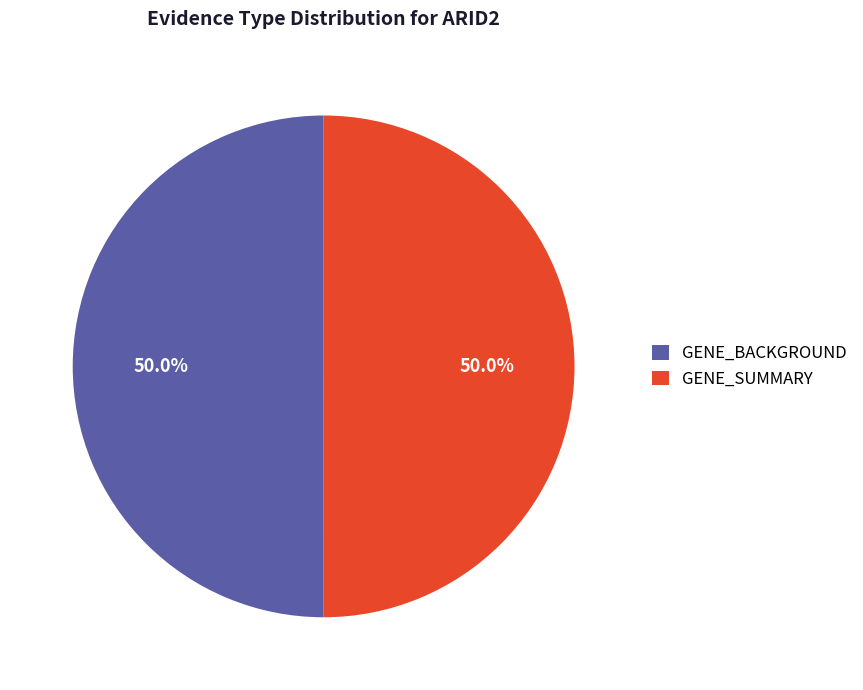

How many slices are in this pie chart?

2